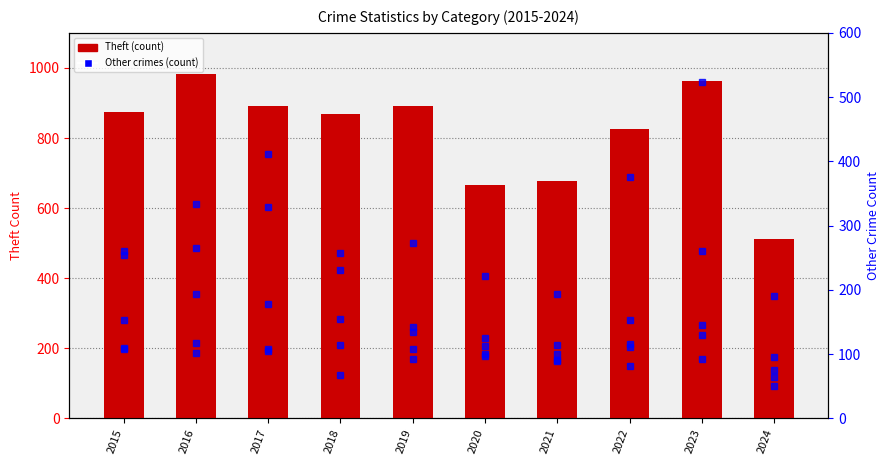

The Robbery series shows 154 at 2015. True or false?

True